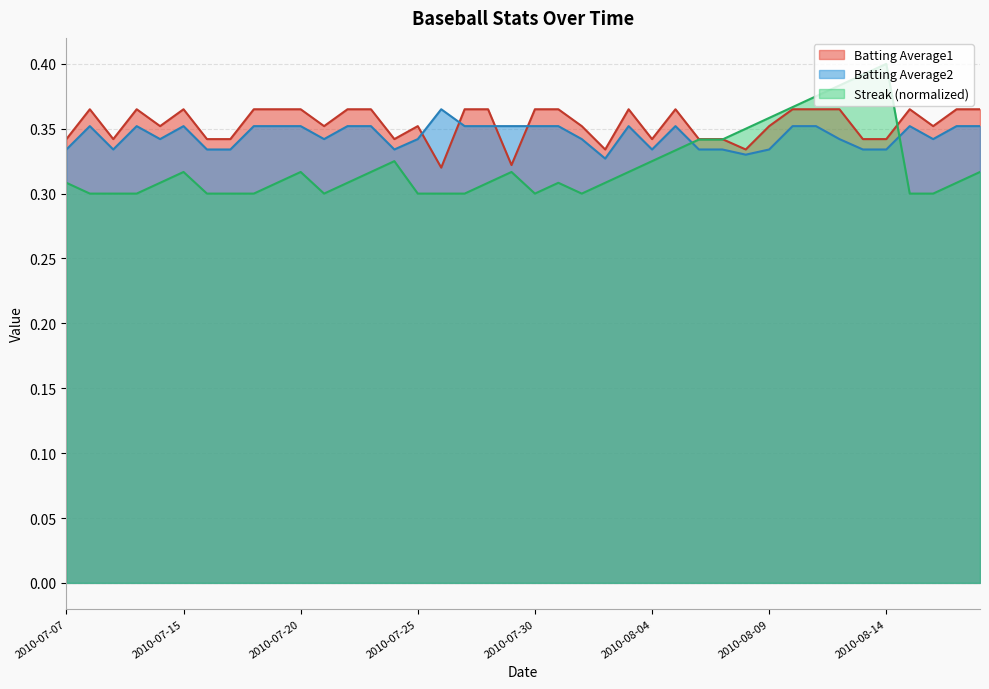

True or false: Streak and Batting Average1 cross at least once.

True